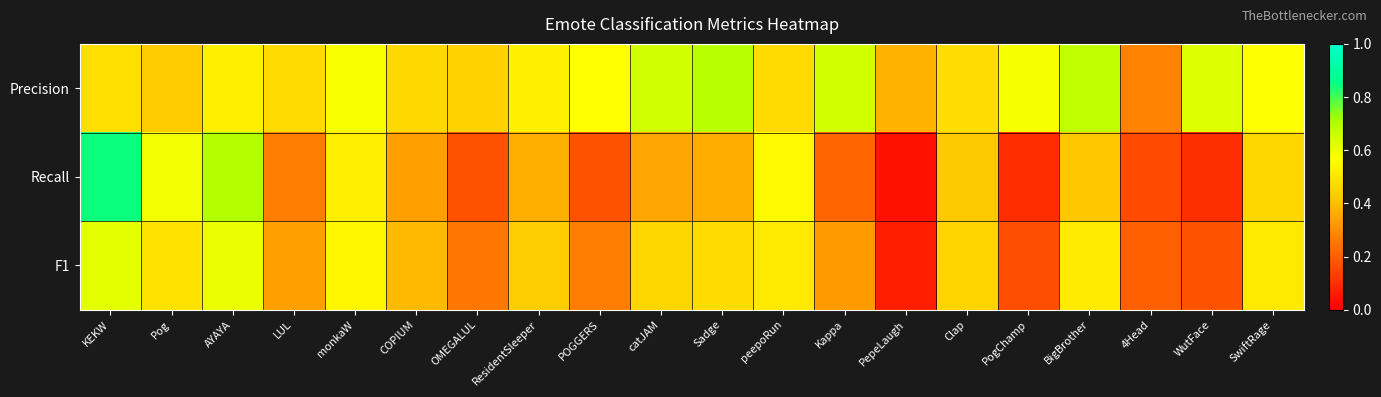

List the series in order of their peak value, lowest first.

F1, Precision, Recall